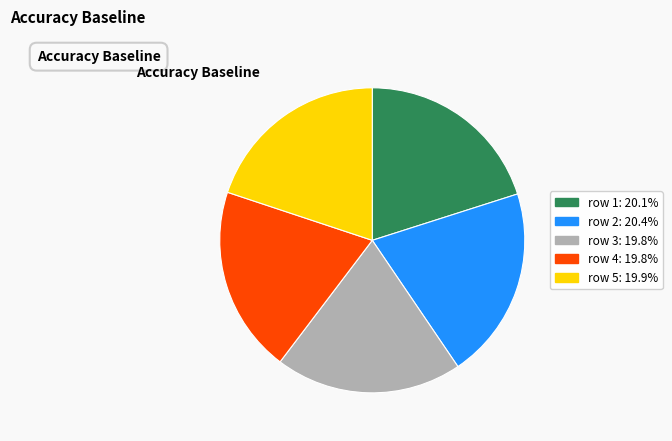

Is there a majority slice in this chart?

No